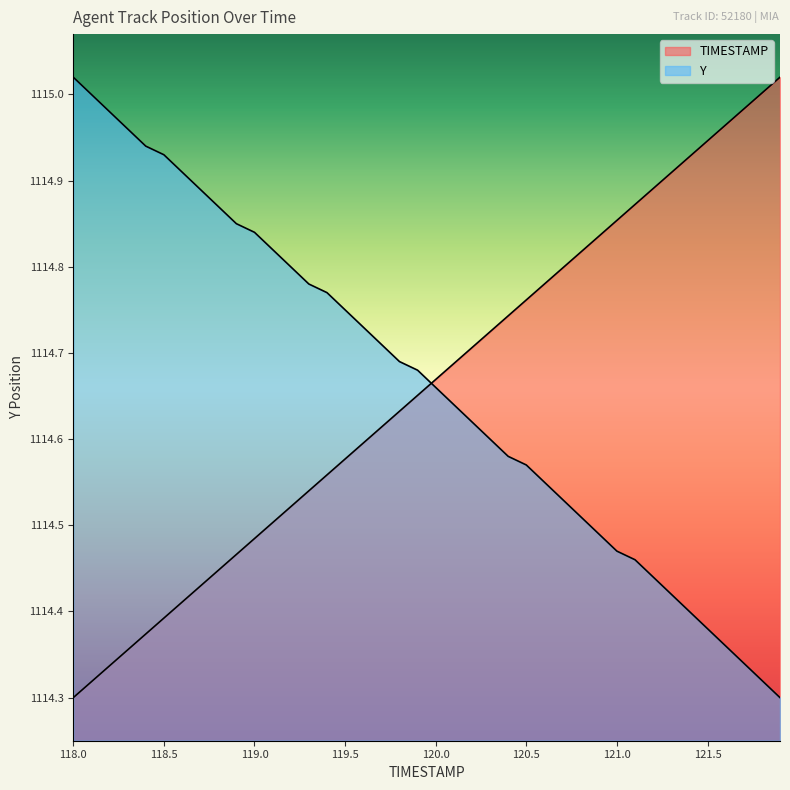

Which category has the lowest value in the Y series?

121.9